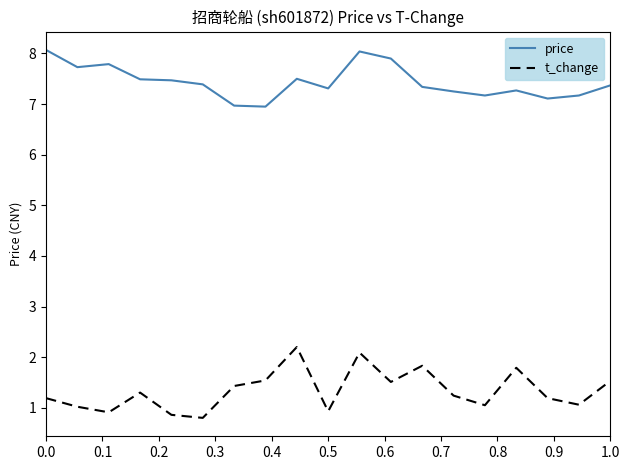

What is the maximum value for price?

8.1